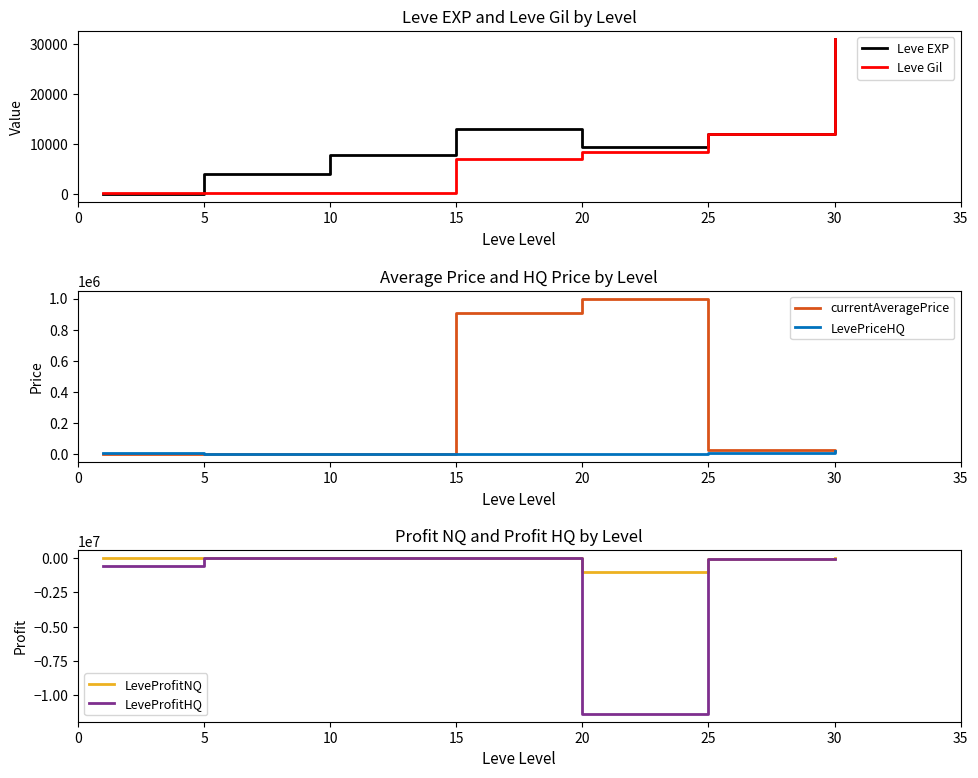

The value of Leve EXP at 20 is 9540. True or false?

True